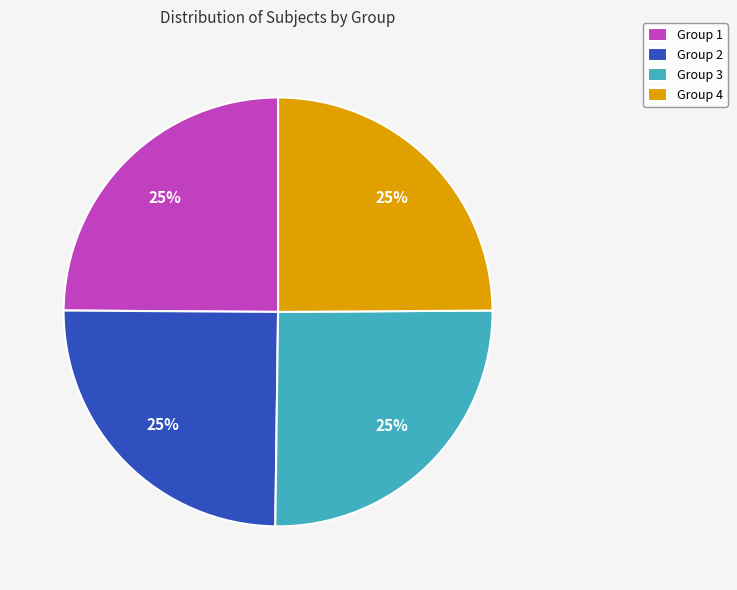

Count the number of slices in the pie.

4